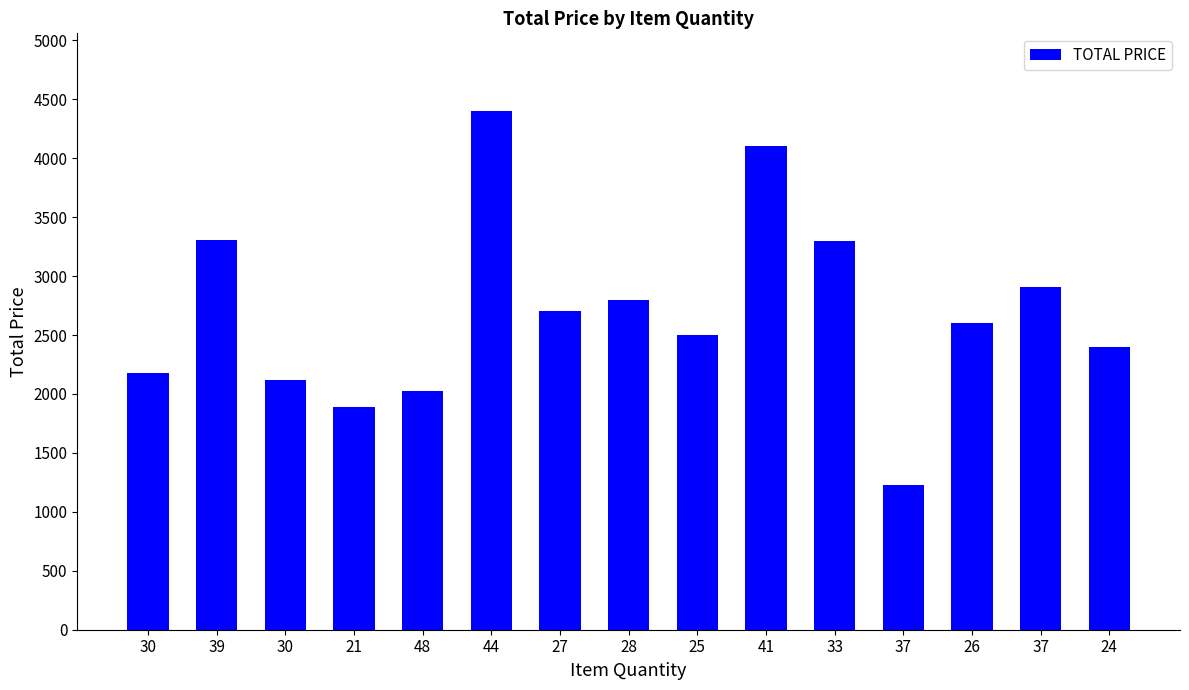

How many bars are there in total?

15